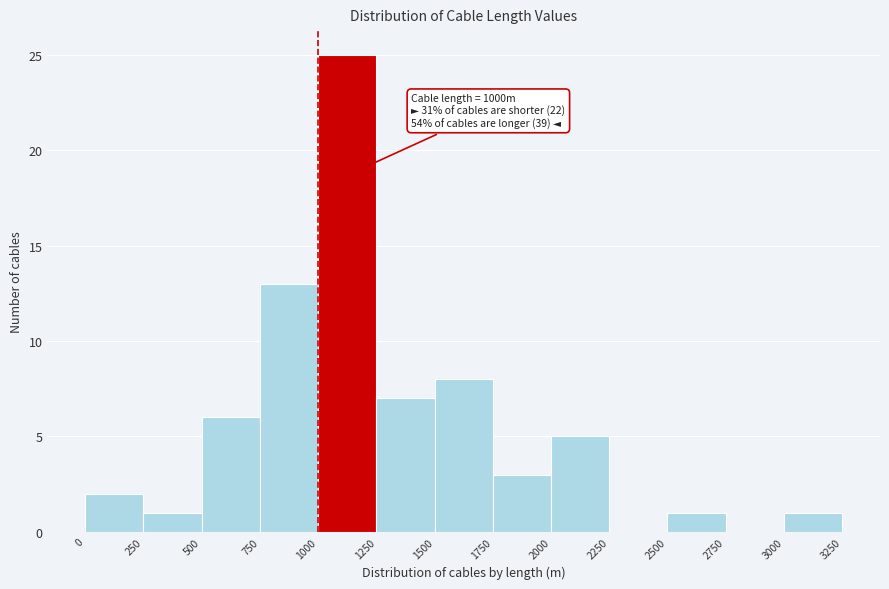

Which range on the x-axis has the tallest bar?

1000 to 1250